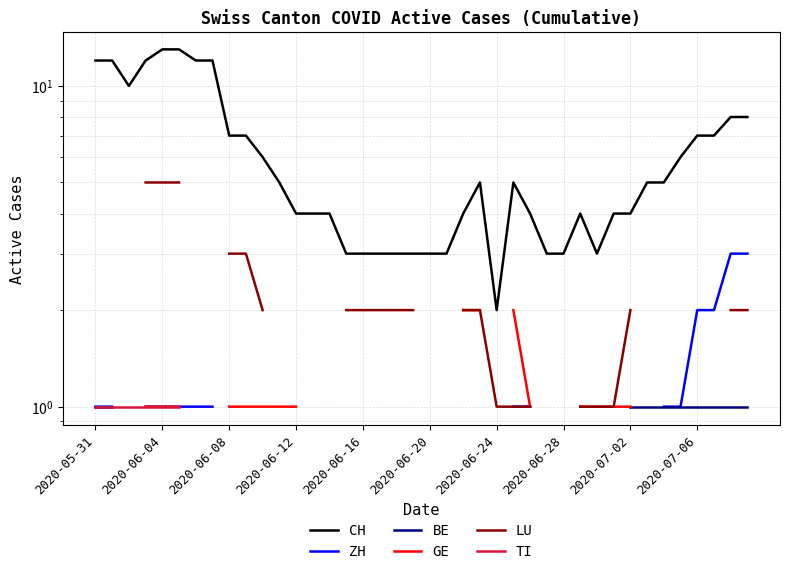

Which series has the widest spread of values?

CH